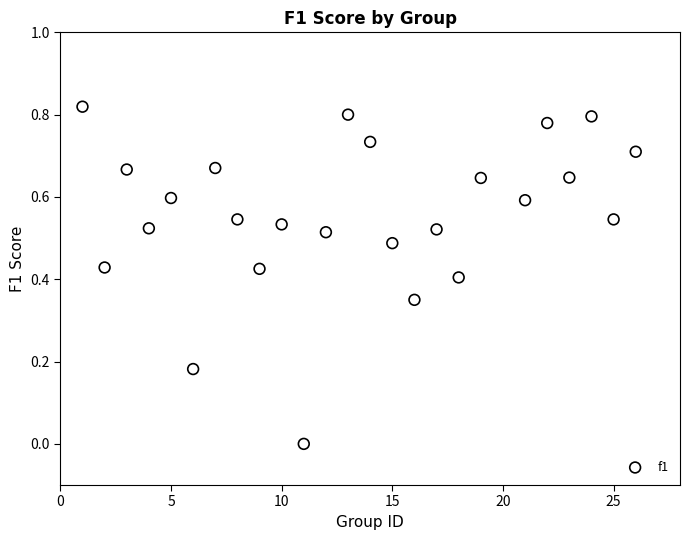

What is the range of X values (max minus min)?

25.0